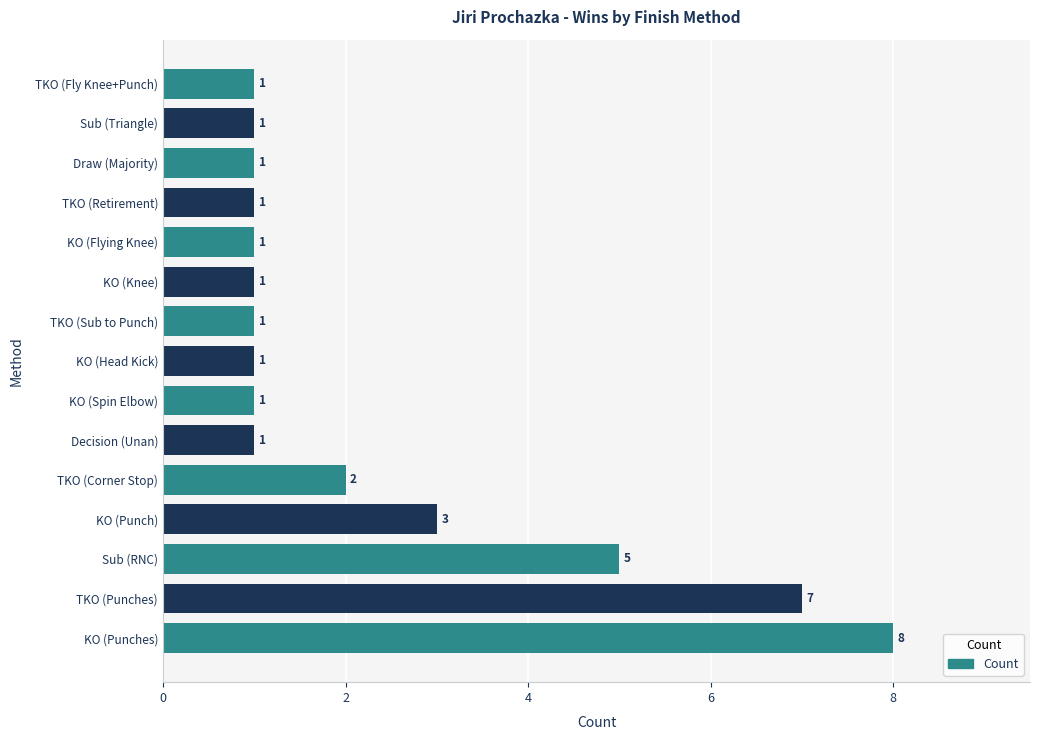

Does the chart contain any negative values?

No